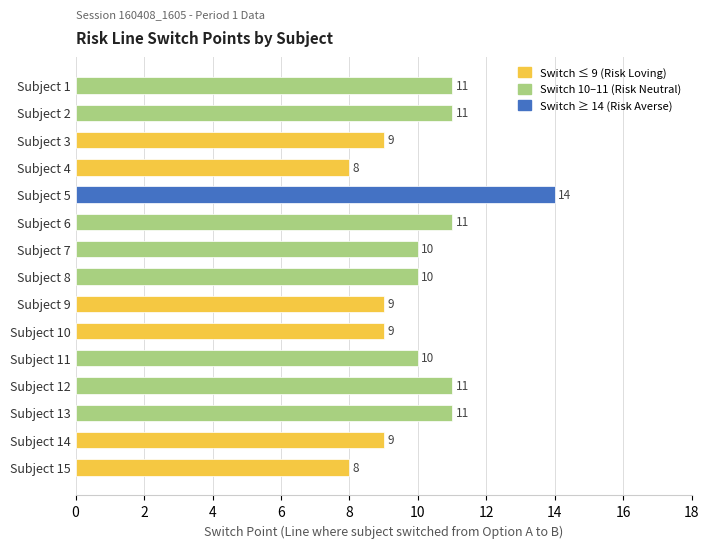

Between Subject 12 and Subject 15, which is larger?

Subject 12